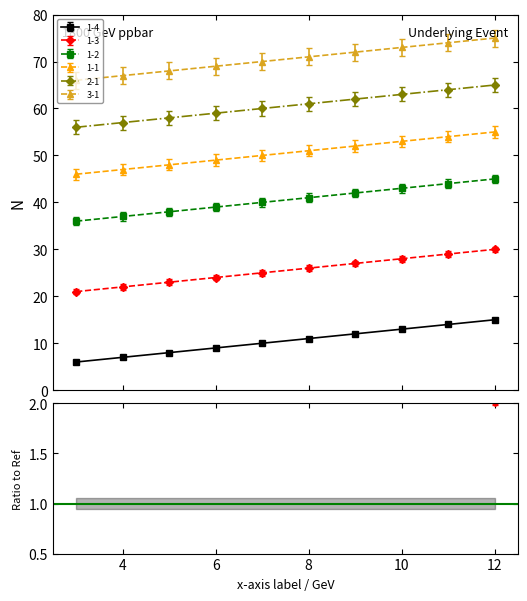

At which label does 1-4 reach its peak?

12